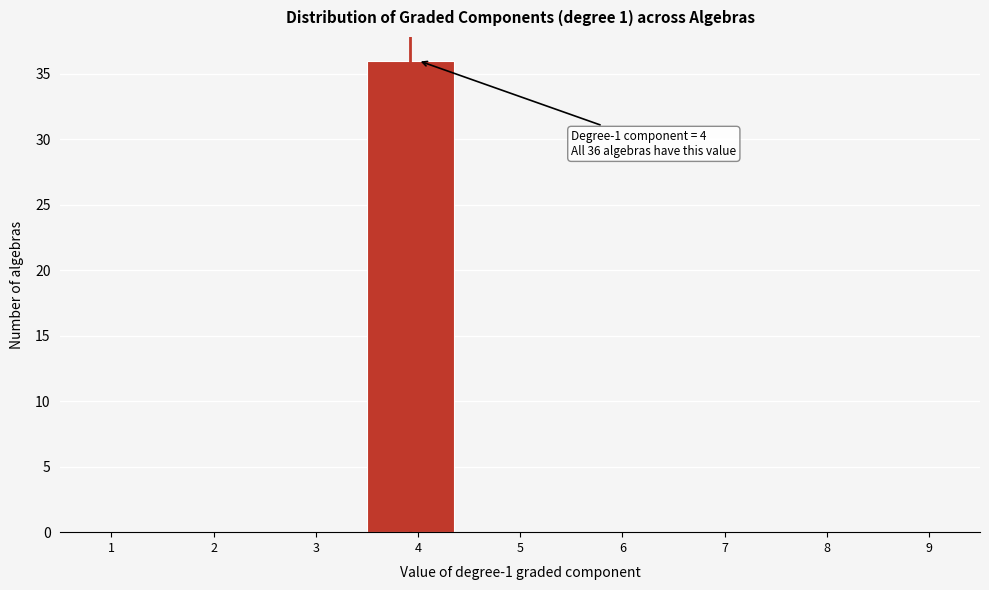

Reading left to right, list all the values displayed in this chart.

1=0	2=0	3=0	4=36	5=0	6=0	7=0	8=0	9=0